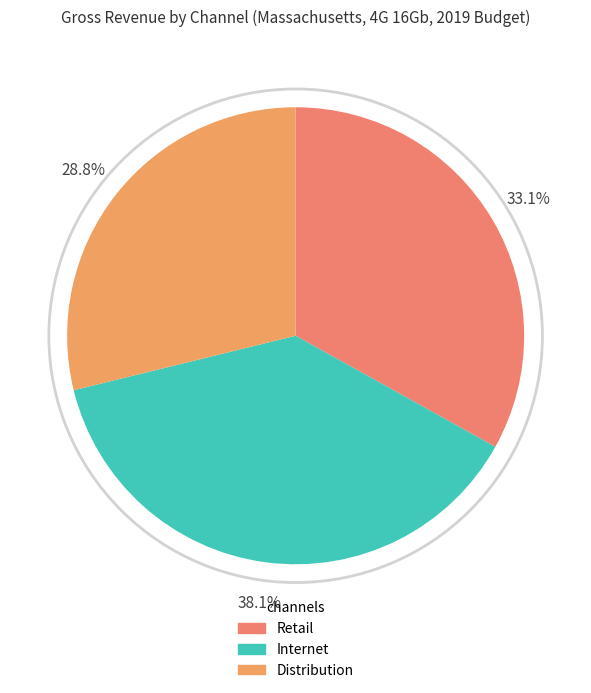

Which slice is the smallest?

Distribution